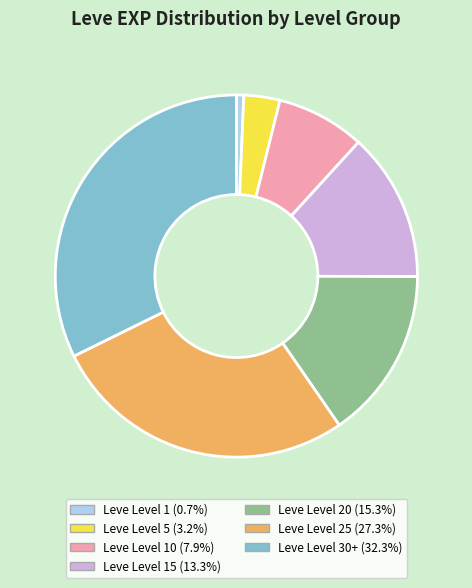

What is the ratio of the value at Leve Level 25 (27.3%) to the value at Leve Level 5 (3.2%)?

8.5